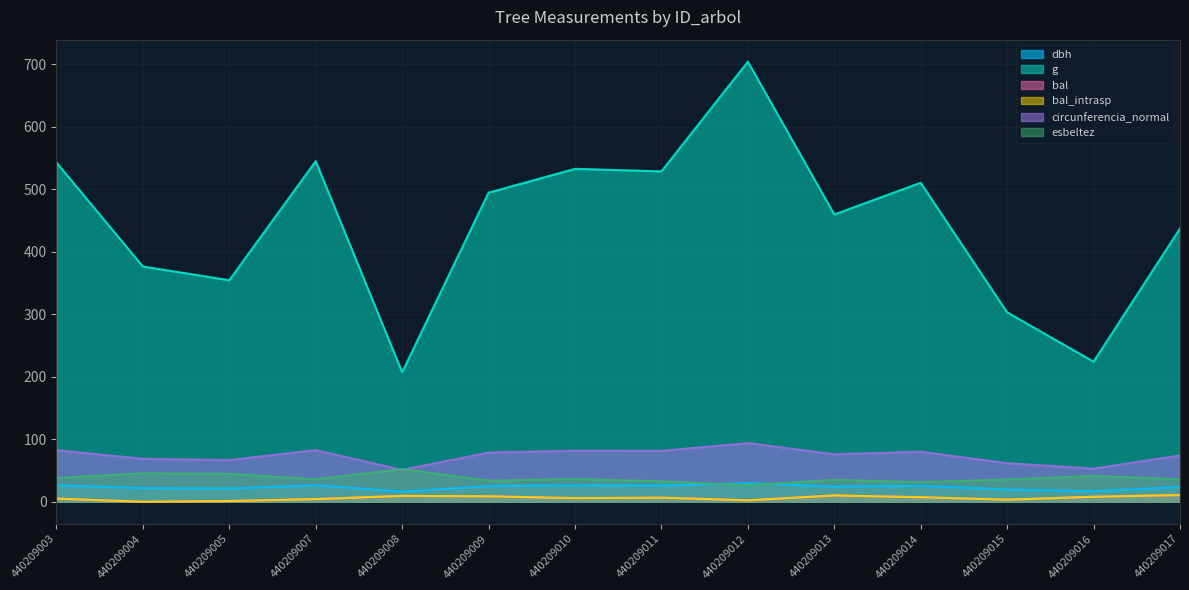

Where is bal nearest to the value 5?

440209003